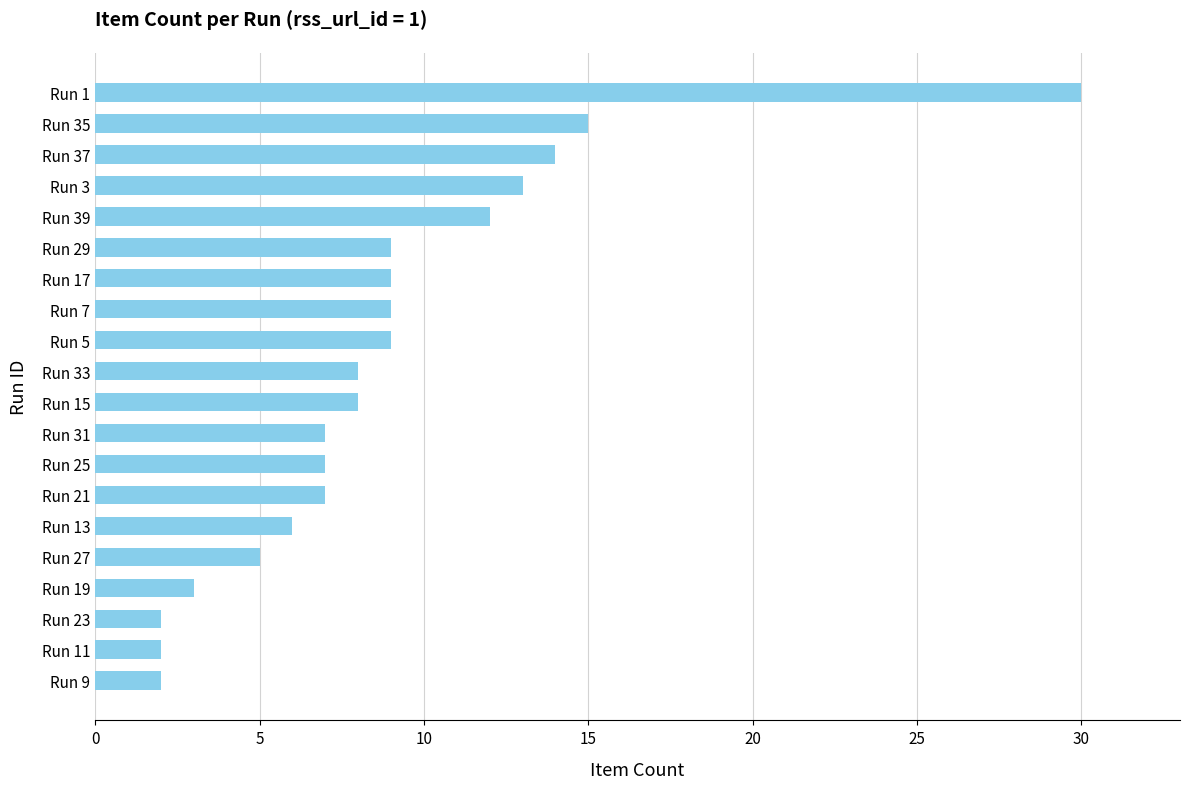

Reading bottom to top, extract all data points from this chart.

Run 9=2	Run 11=2	Run 23=2	Run 19=3	Run 27=5	Run 13=6	Run 21=7	Run 25=7	Run 31=7	Run 15=8	Run 33=8	Run 5=9	Run 7=9	Run 17=9	Run 29=9	Run 39=12	Run 3=13	Run 37=14	Run 35=15	Run 1=30